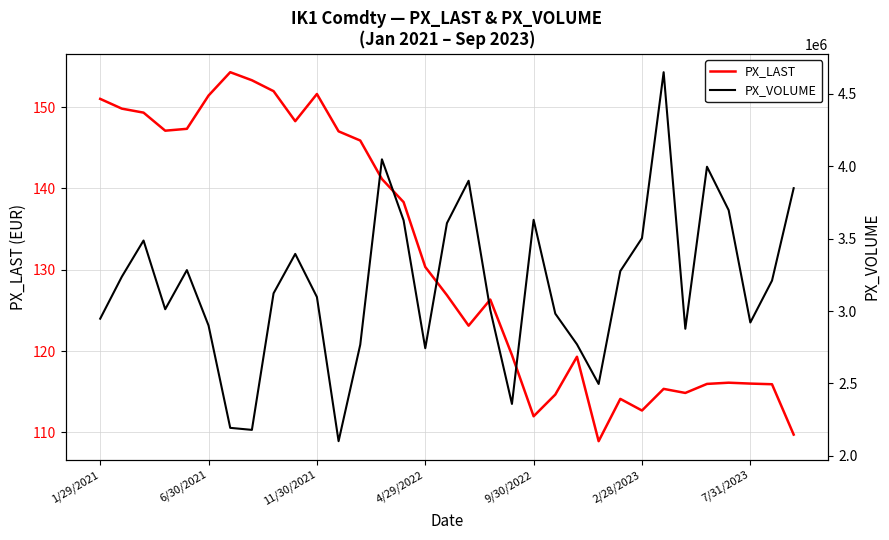

The PX_LAST series shows 151.0 at 1/29/2021. True or false?

True